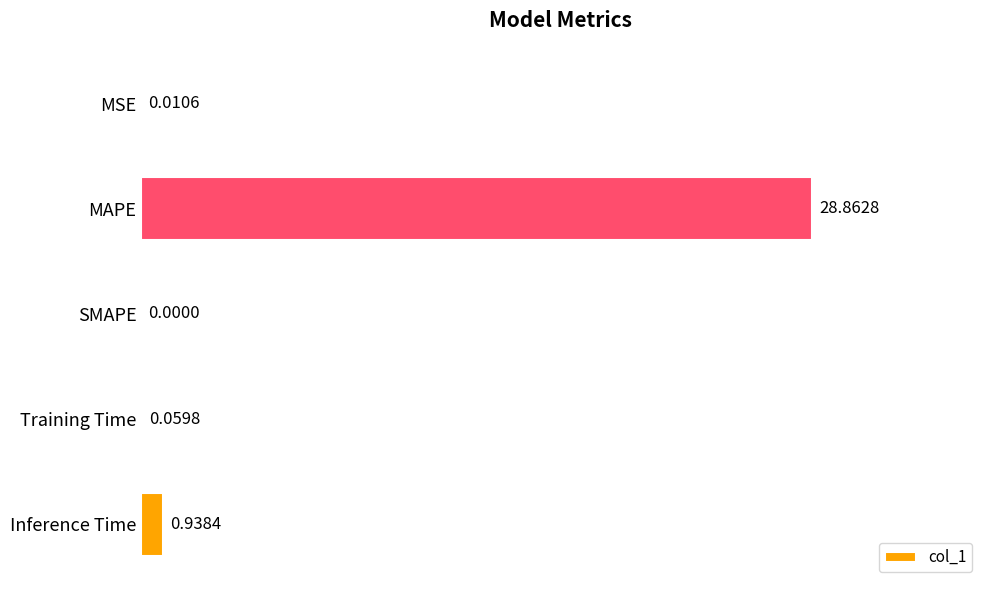

At which label is the value closest to 14?

Inference Time